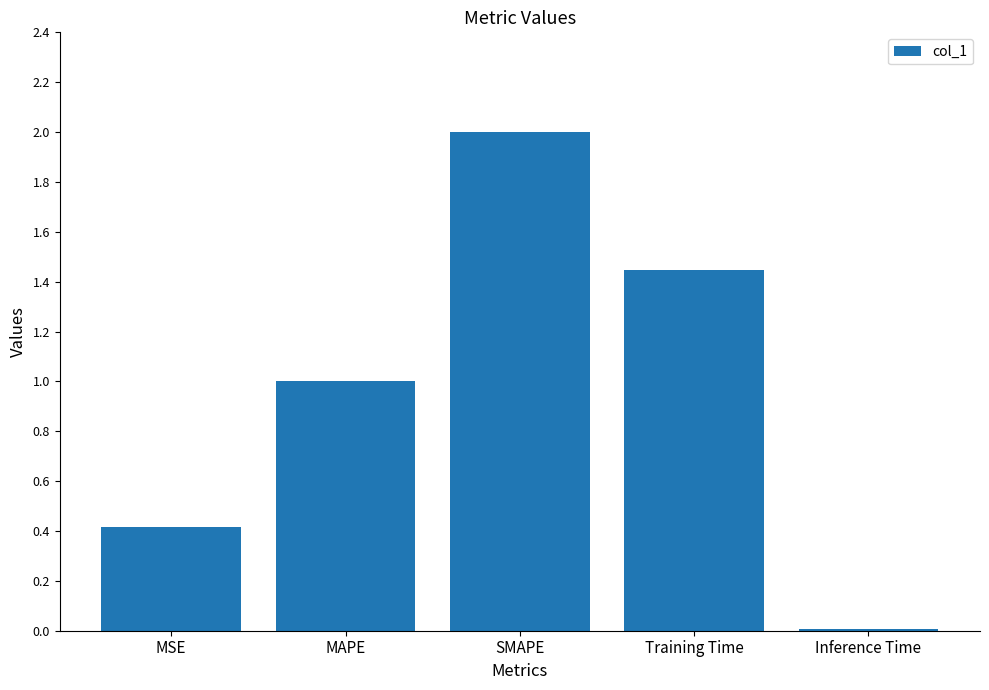

What is the label of the 5th bar from the left?

Inference Time